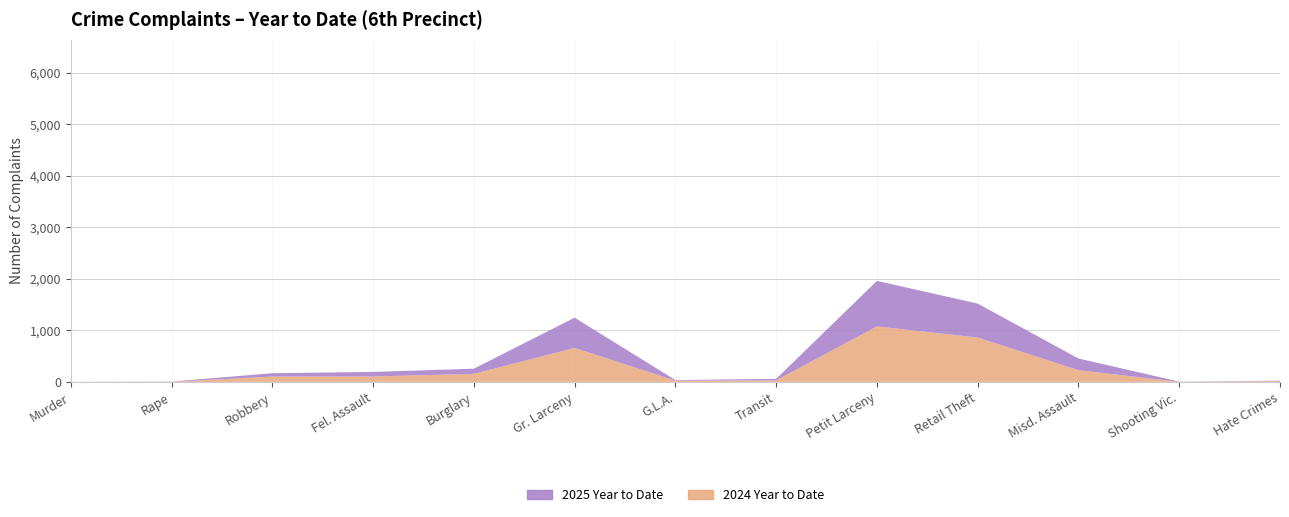

Reading left to right, extract all data points from this chart.

2025 Year to Date: 1	5	64	89	100	587	12	30	883	658	227	4	7
2024 Year to Date: 0	2	104	105	156	659	24	29	1077	861	227	1	17